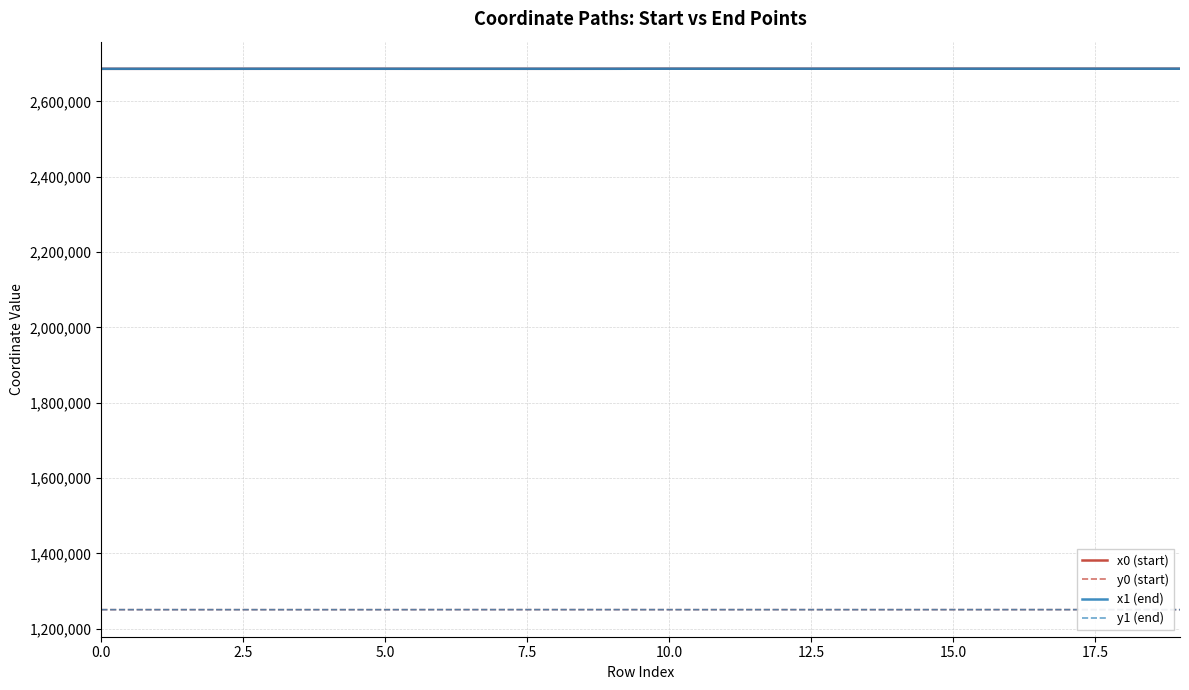

What is the maximum value for x1 (end)?

2686582.5